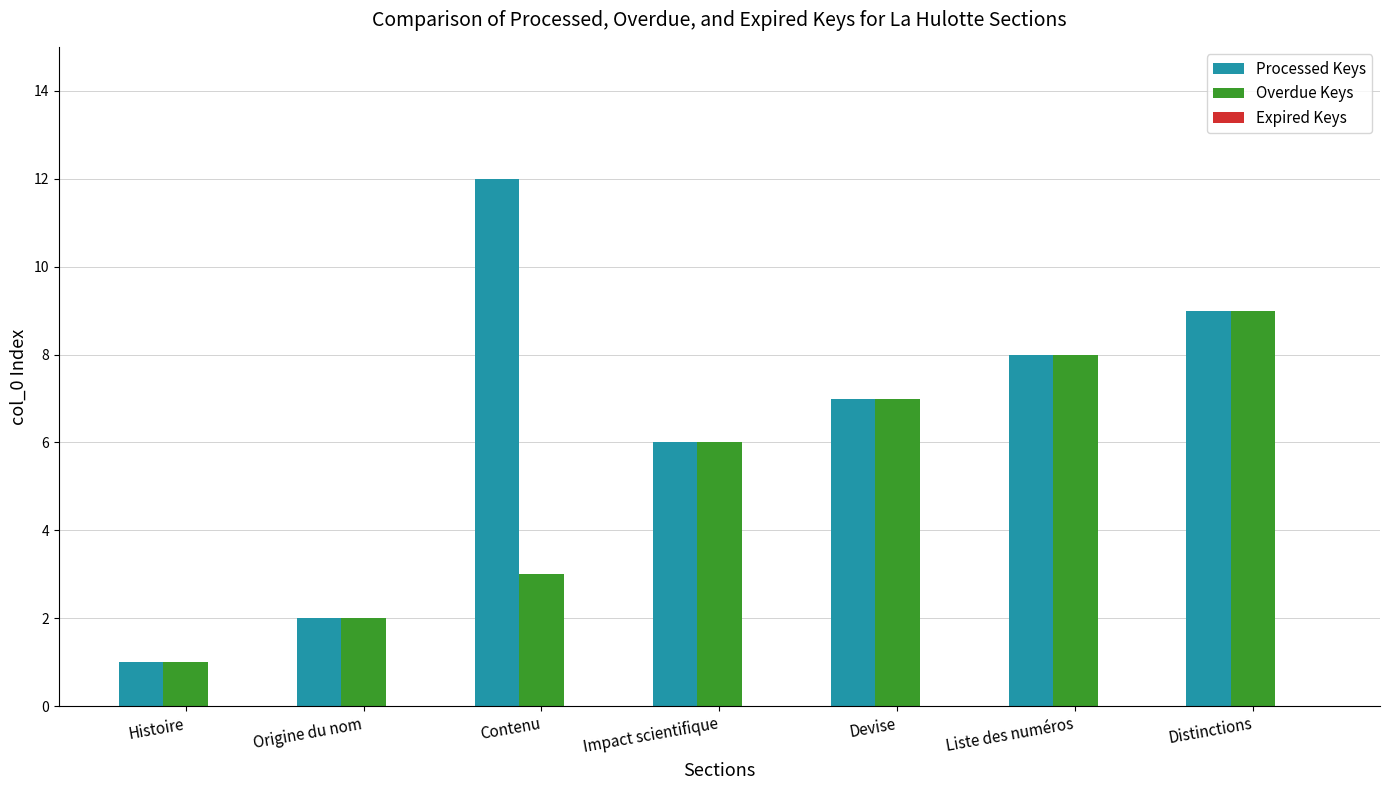

Which series changed the most between Contenu and Impact scientifique?

Processed Keys